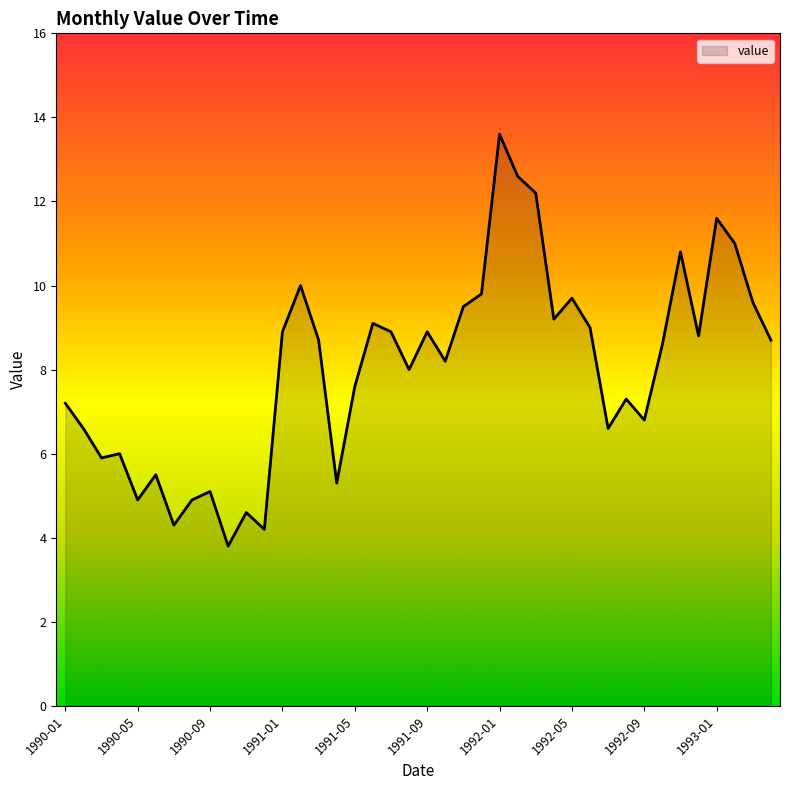

What is the difference between the maximum and minimum values?

9.8